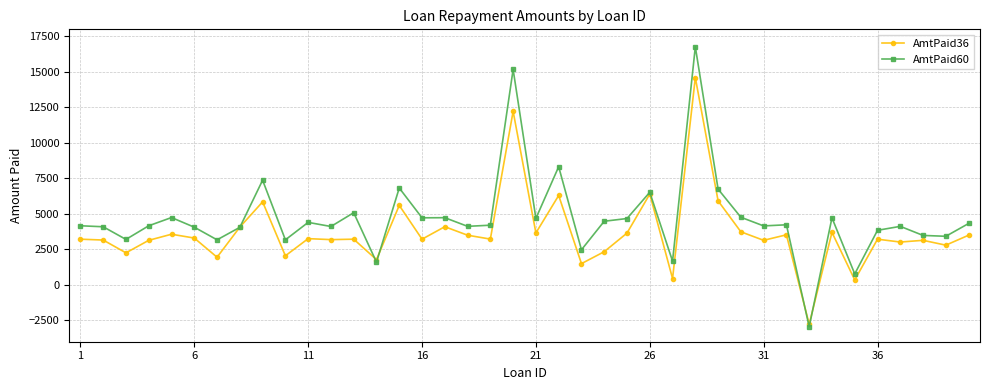

Which series has the largest total across all categories?

AmtPaid60